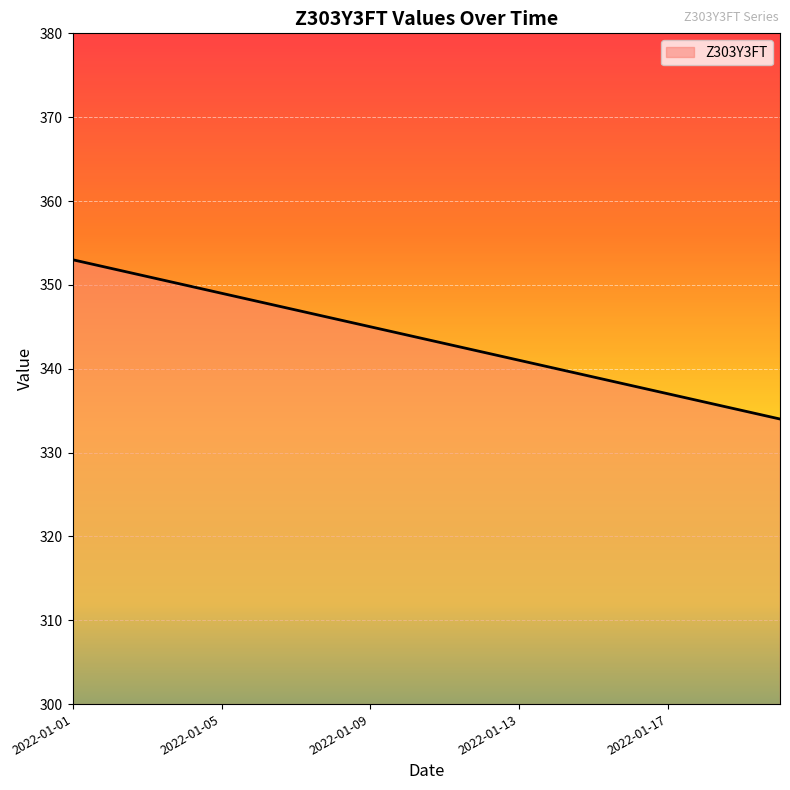

What is the difference between the maximum and minimum values?

19